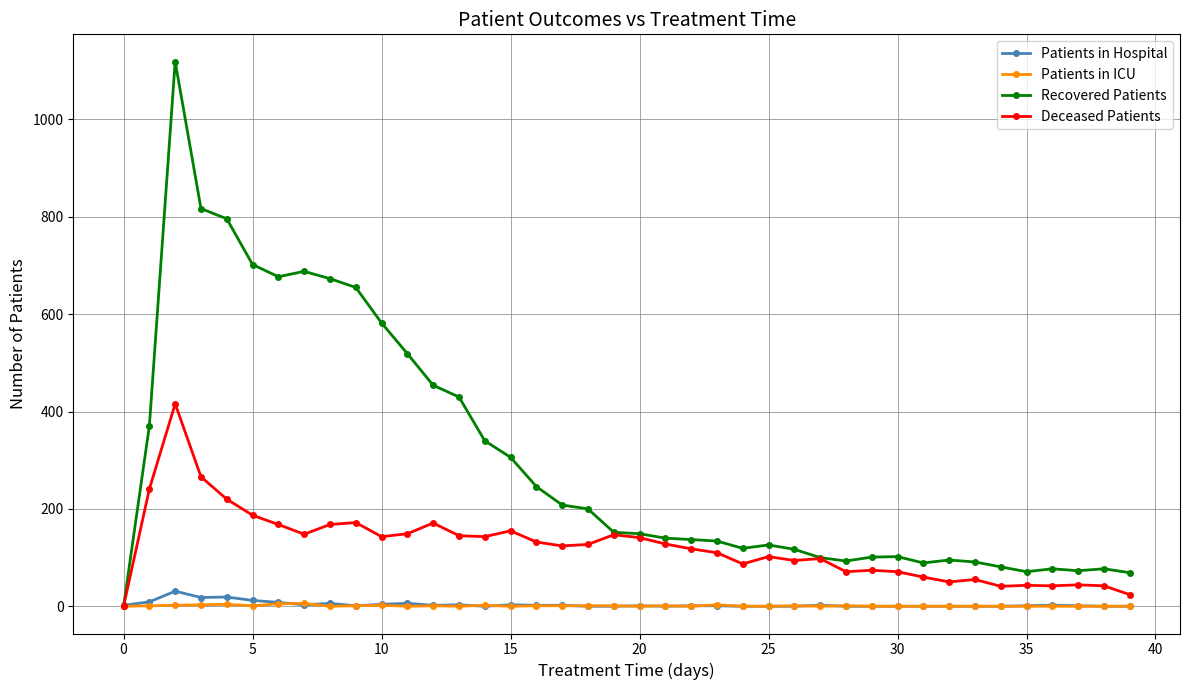

Which series has the largest total across all categories?

Recovered Patients